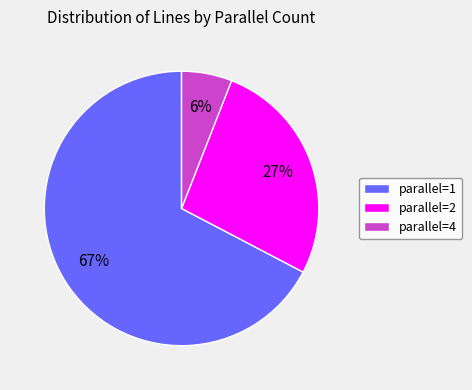

Rank the categories by value from highest to lowest.

parallel=1, parallel=2, parallel=4